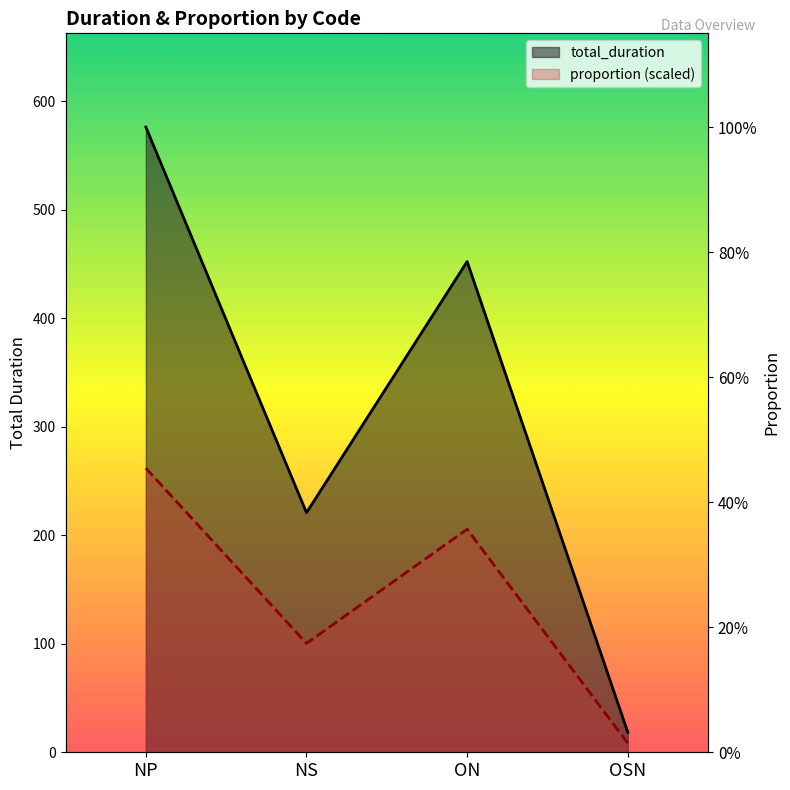

How many lines are shown in the chart?

2